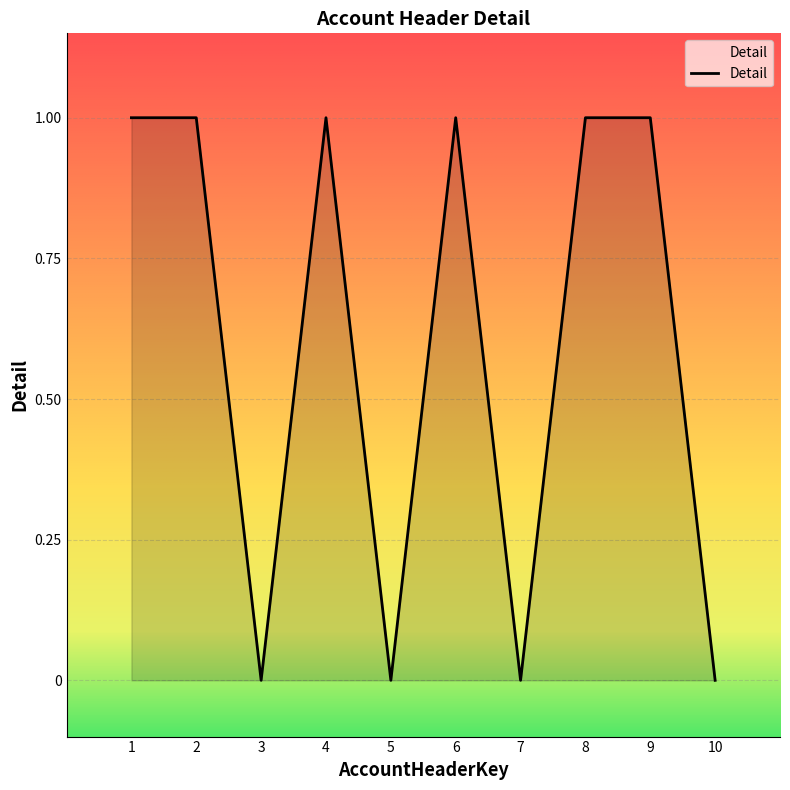

Approximately how many times larger is the value at 8 compared to 1?

1.0